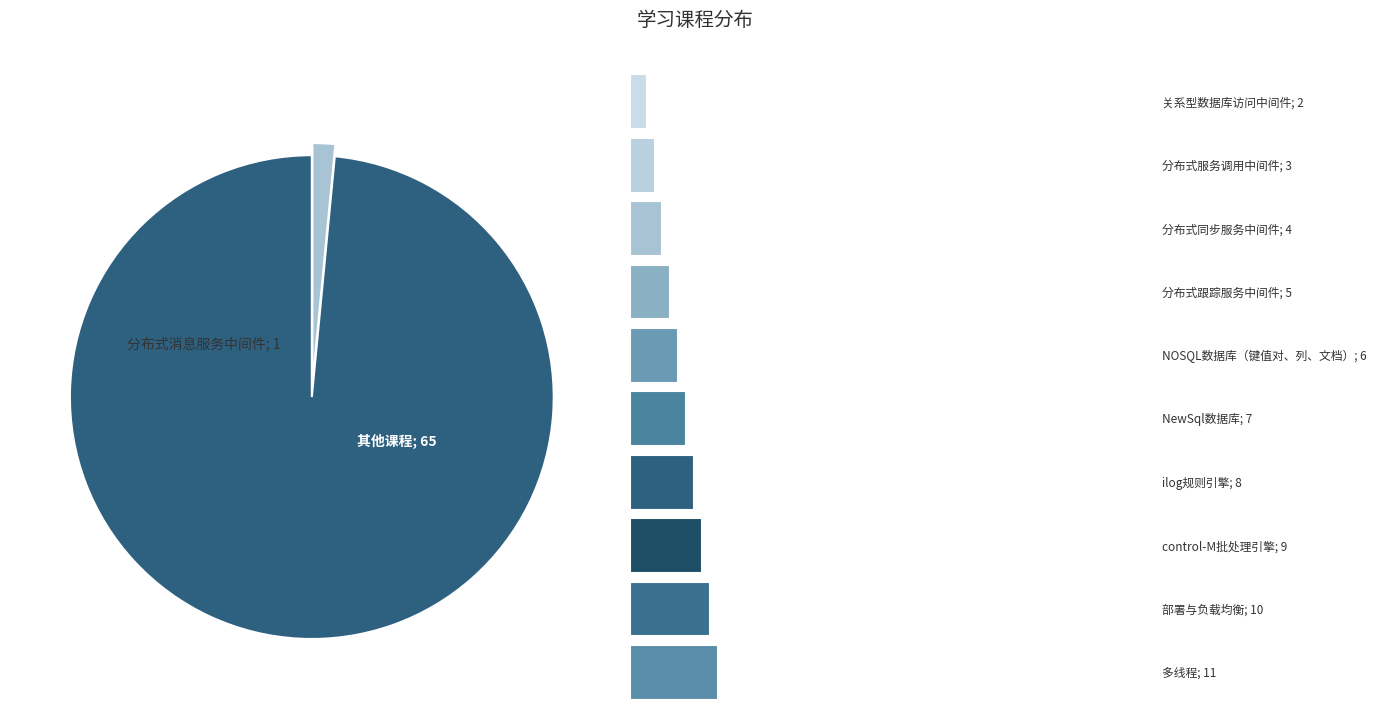

Is there any slice that represents more than half of the pie?

Yes